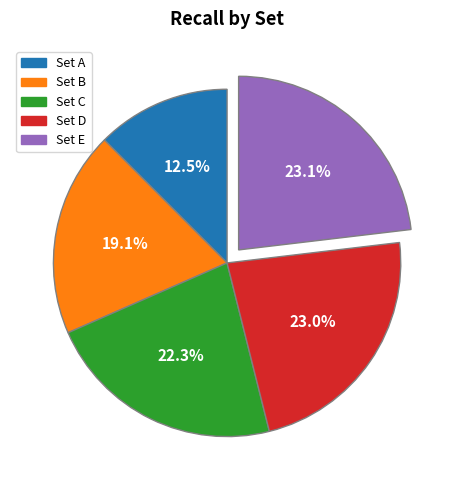

To the nearest percent, what is the difference between the largest and smallest slice percentages?

11%